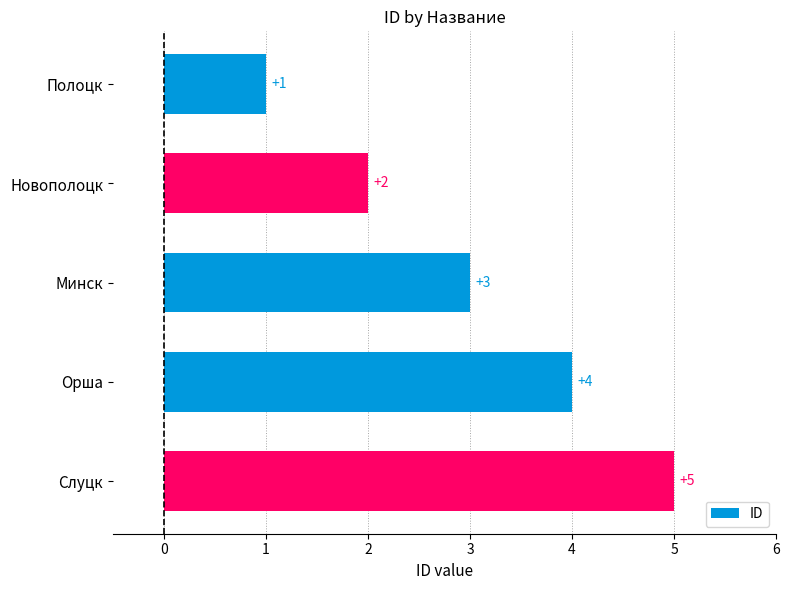

How many bars are there in total?

5